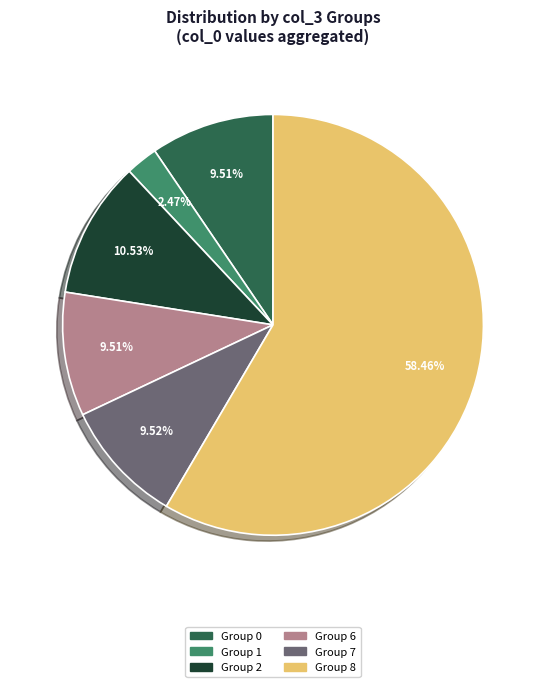

Is there a majority slice in this chart?

Yes